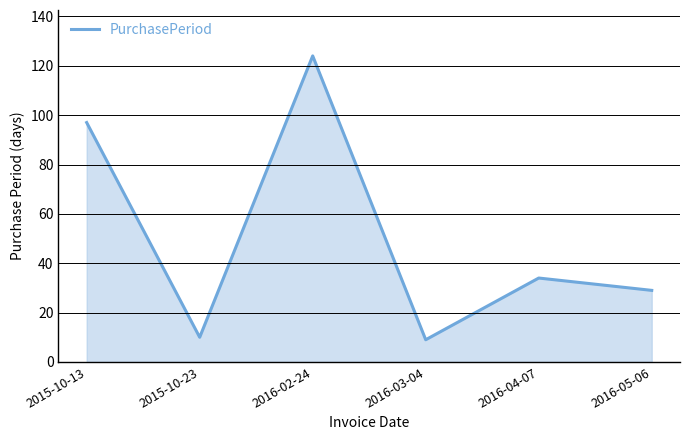

True or false: the data shows 42 at 2016-02-24.

False